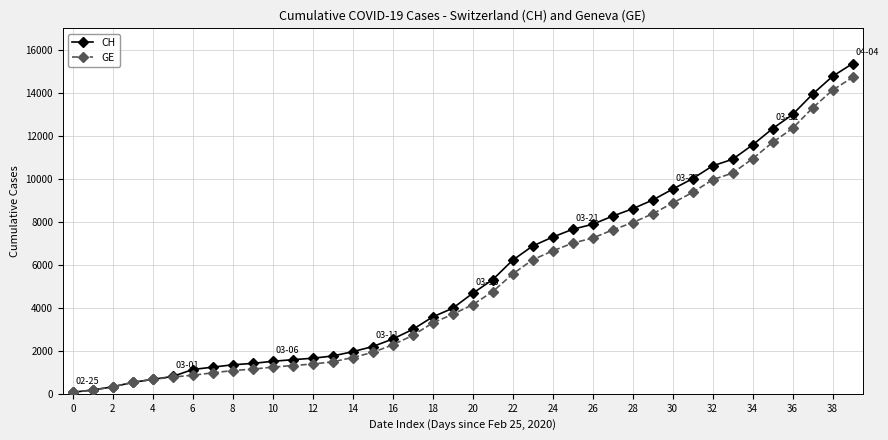

Which series has the largest range (max minus min)?

CH